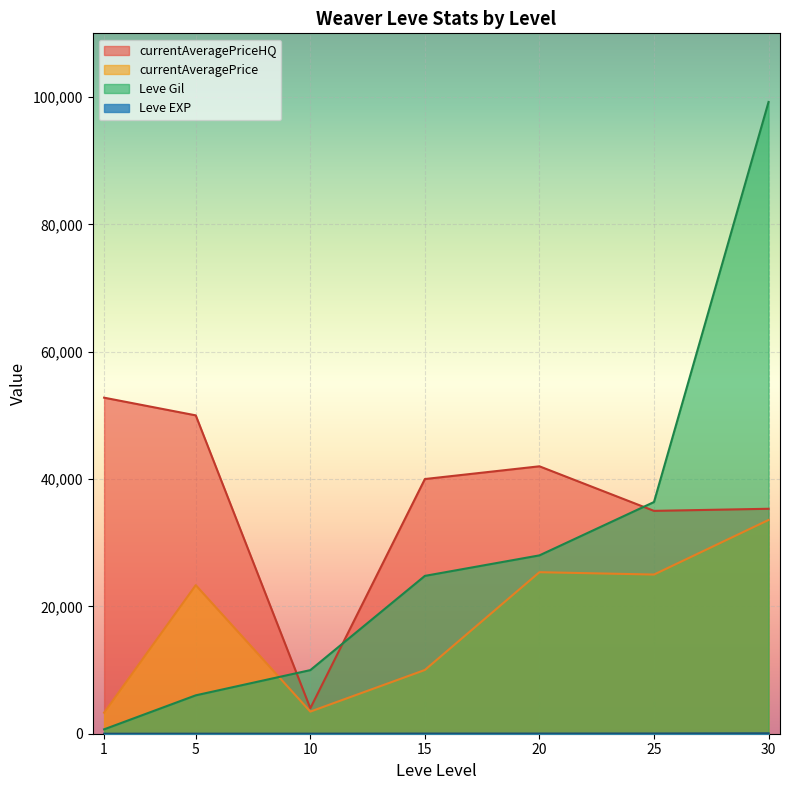

What is the difference between the highest and lowest values at 10?

9981